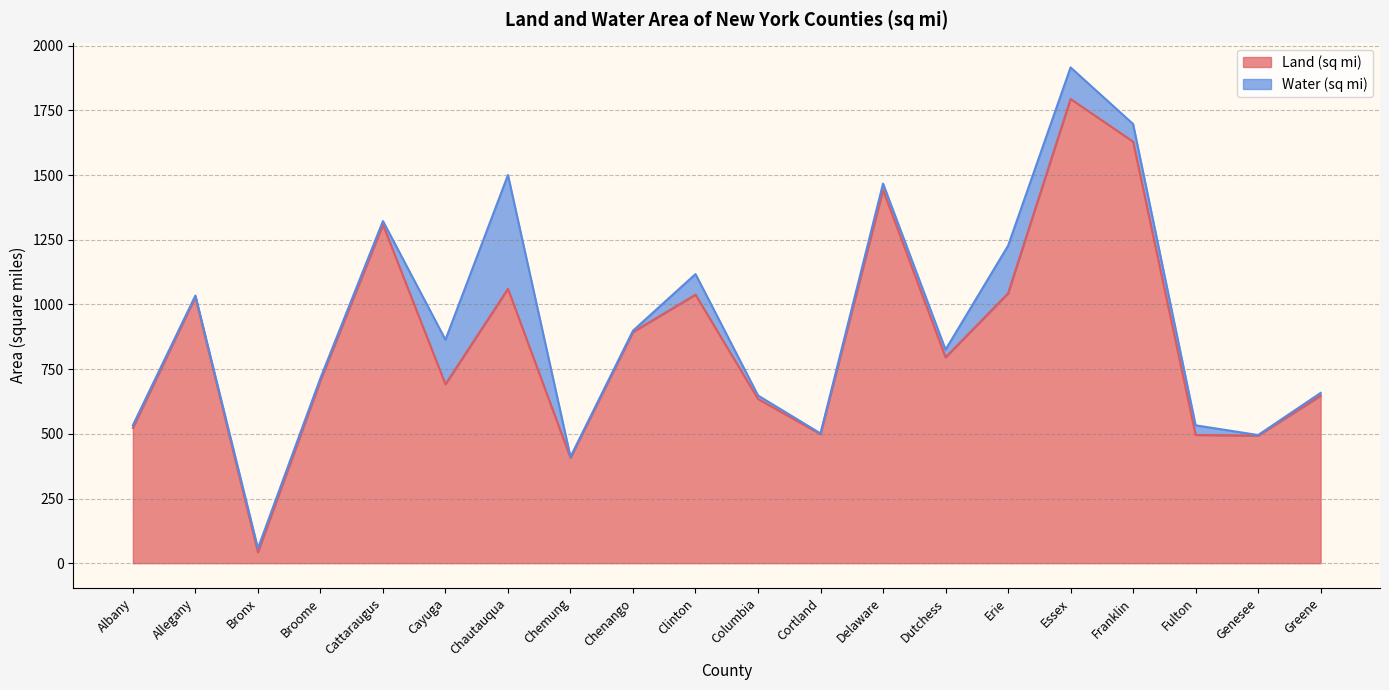

What value does the data have at Allegany?

1029.5